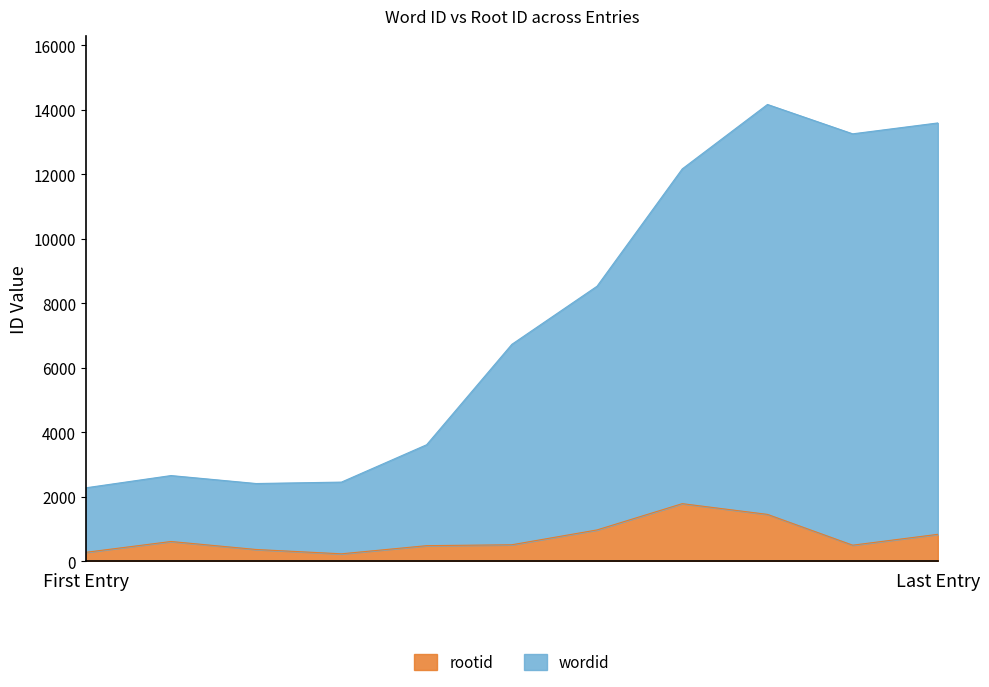

True or false: wordid and rootid cross at least once.

False